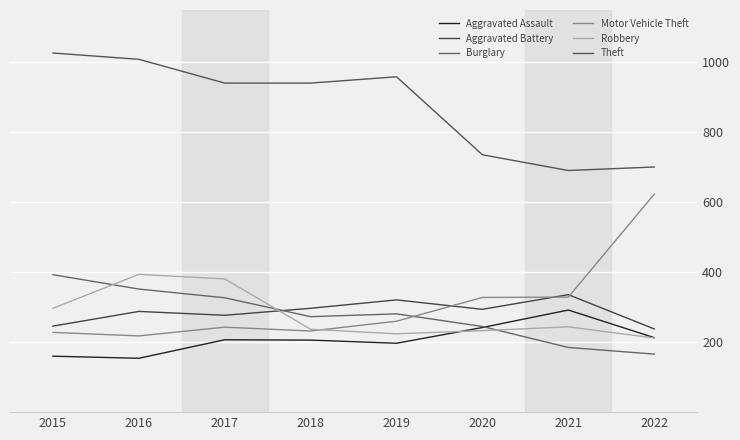

How many lines are shown in the chart?

6